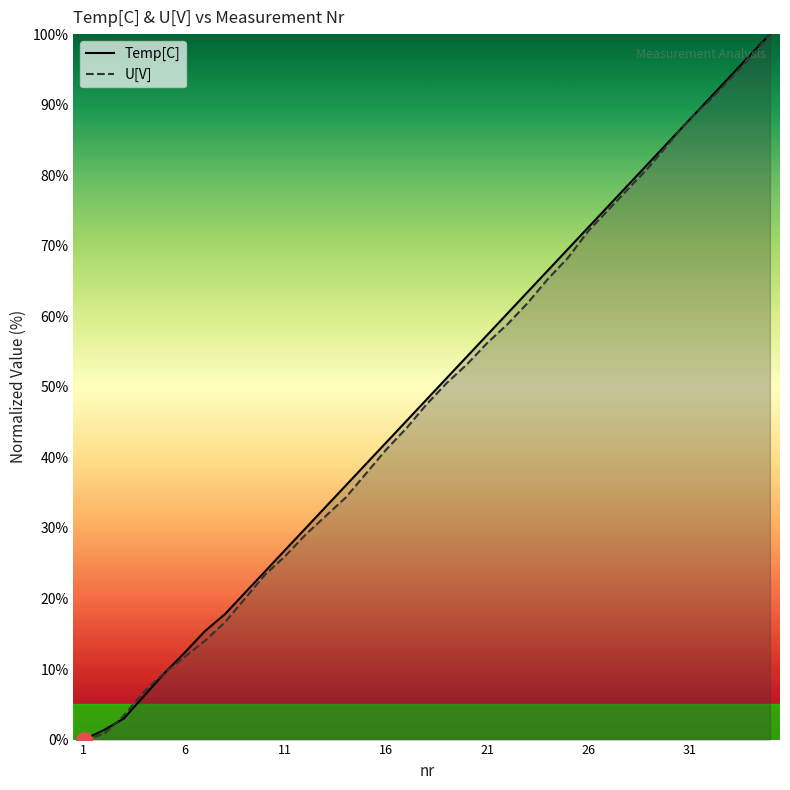

What is the total value across all series at 11?

52.9